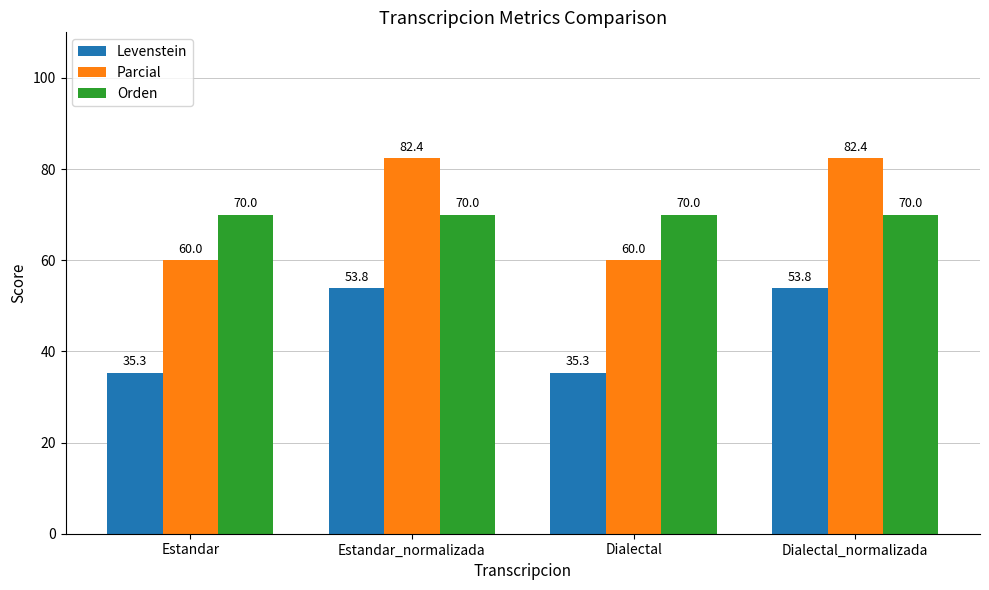

The value of Parcial at Estandar is 107.8. True or false?

False